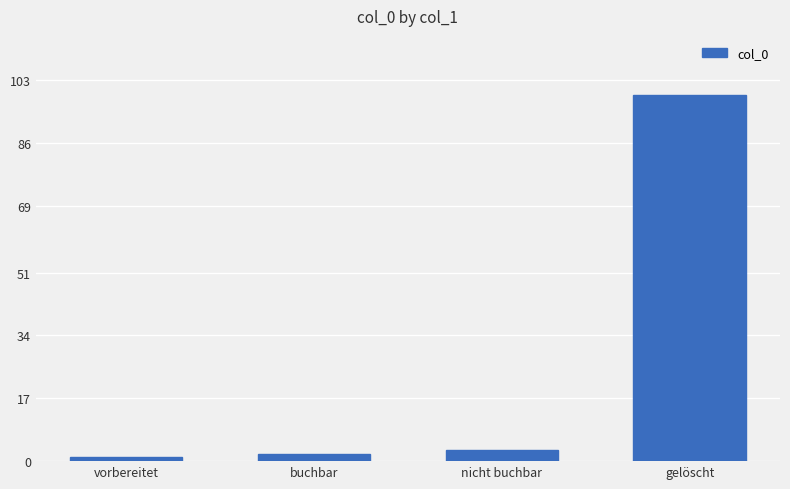

Rank the categories by value from lowest to highest.

vorbereitet, buchbar, nicht buchbar, gelöscht